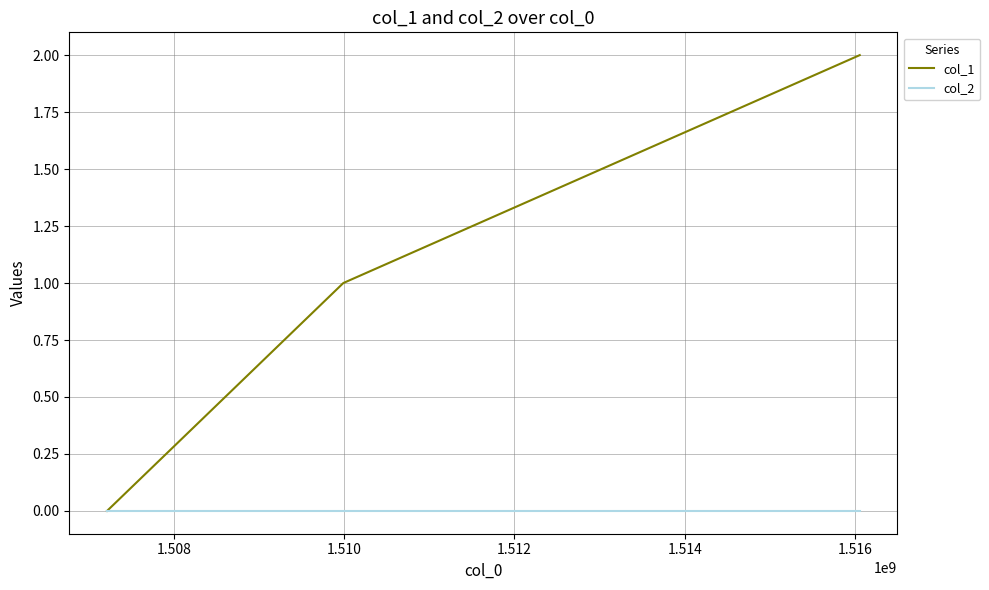

Which series has the widest spread of values?

col_1